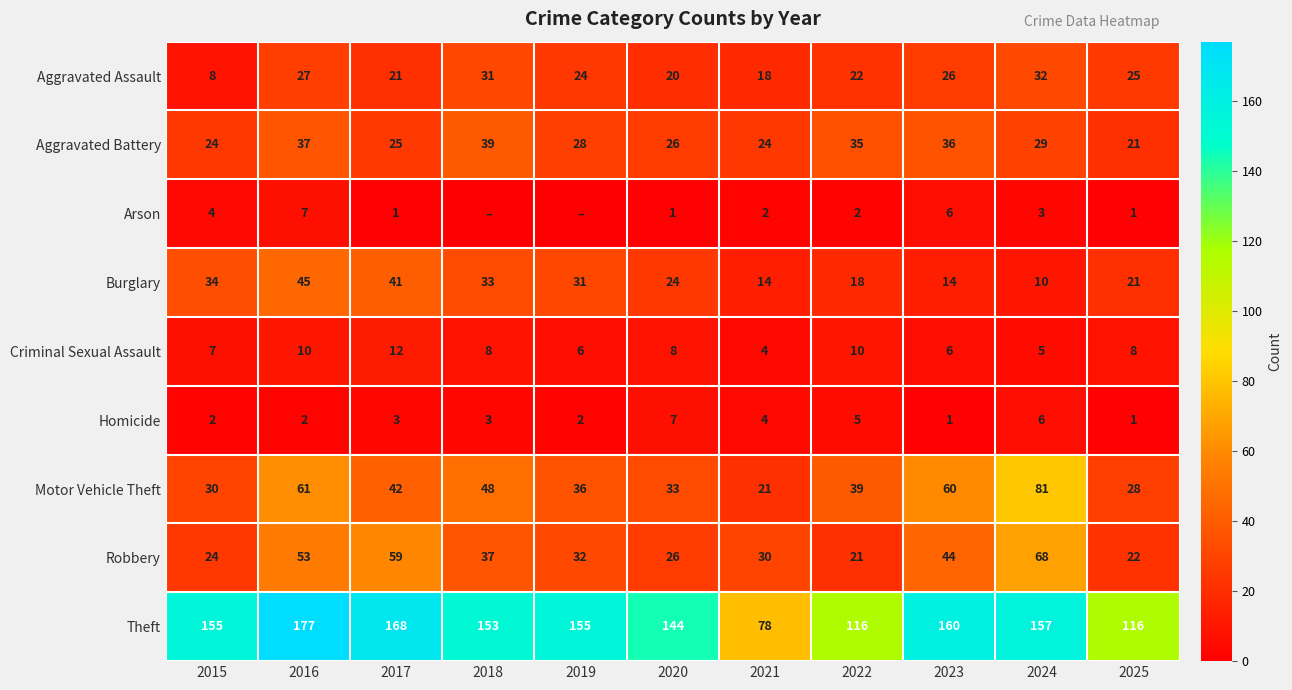

At which category is the sum across all series the highest?

2016